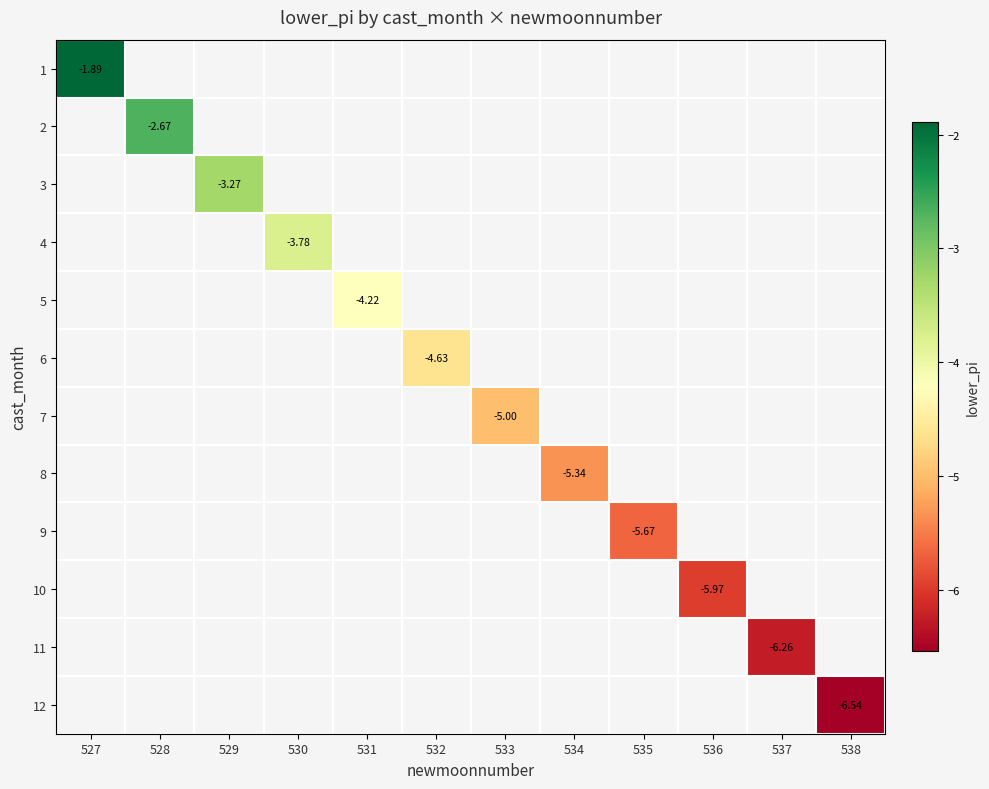

At which label does 2 reach its minimum?

527